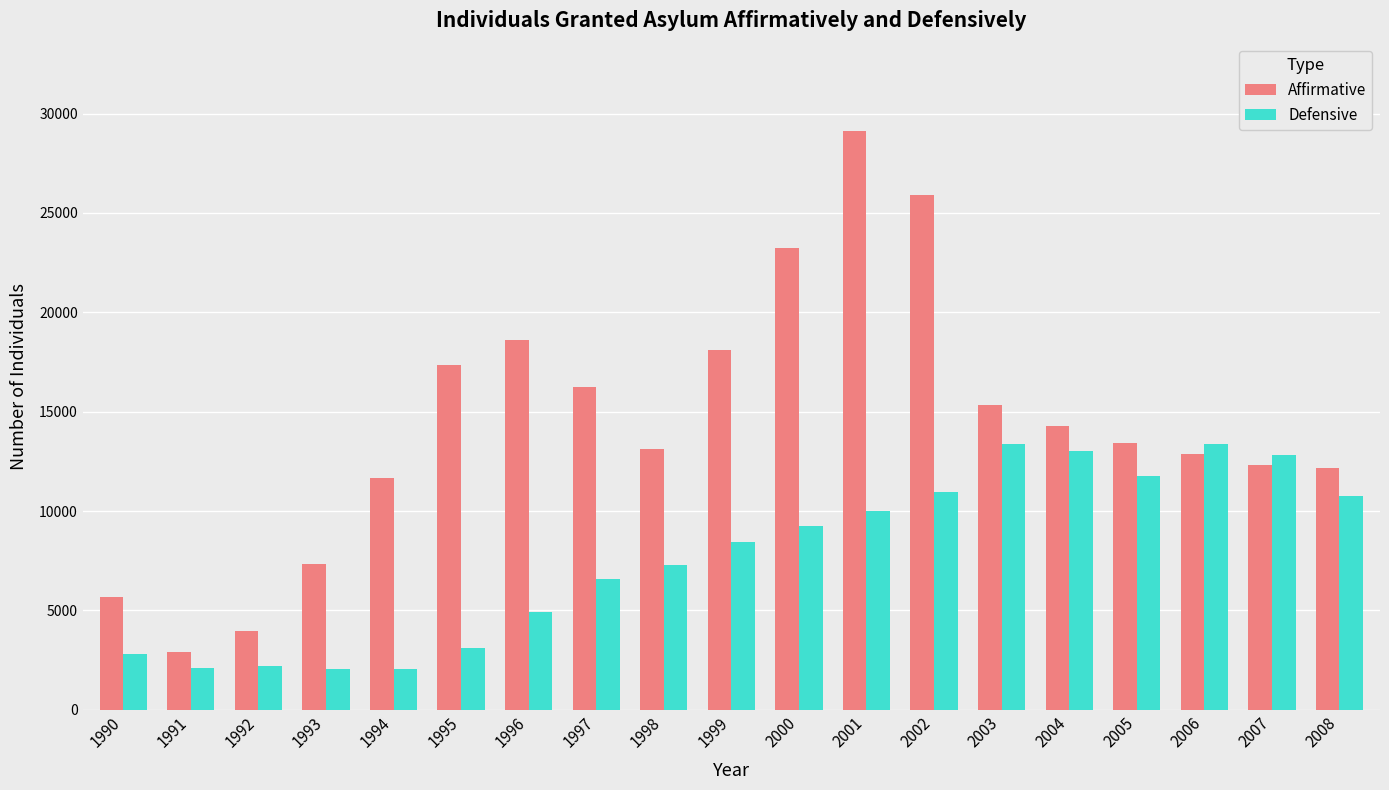

Rank the series by their average value, from lowest to highest.

Defensive, Affirmative